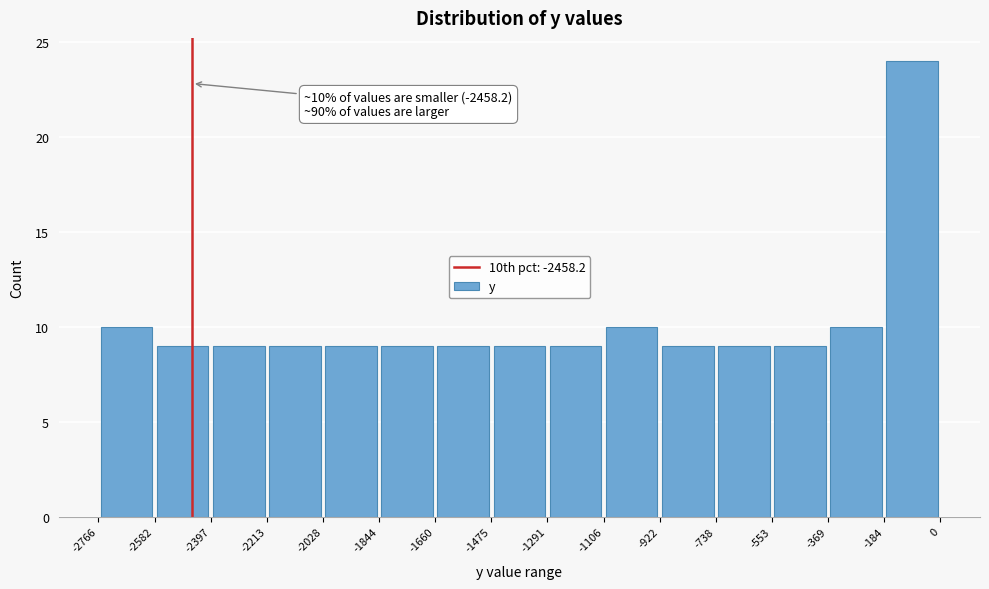

Over which range of the x-axis is the bar tallest?

-184 to 0